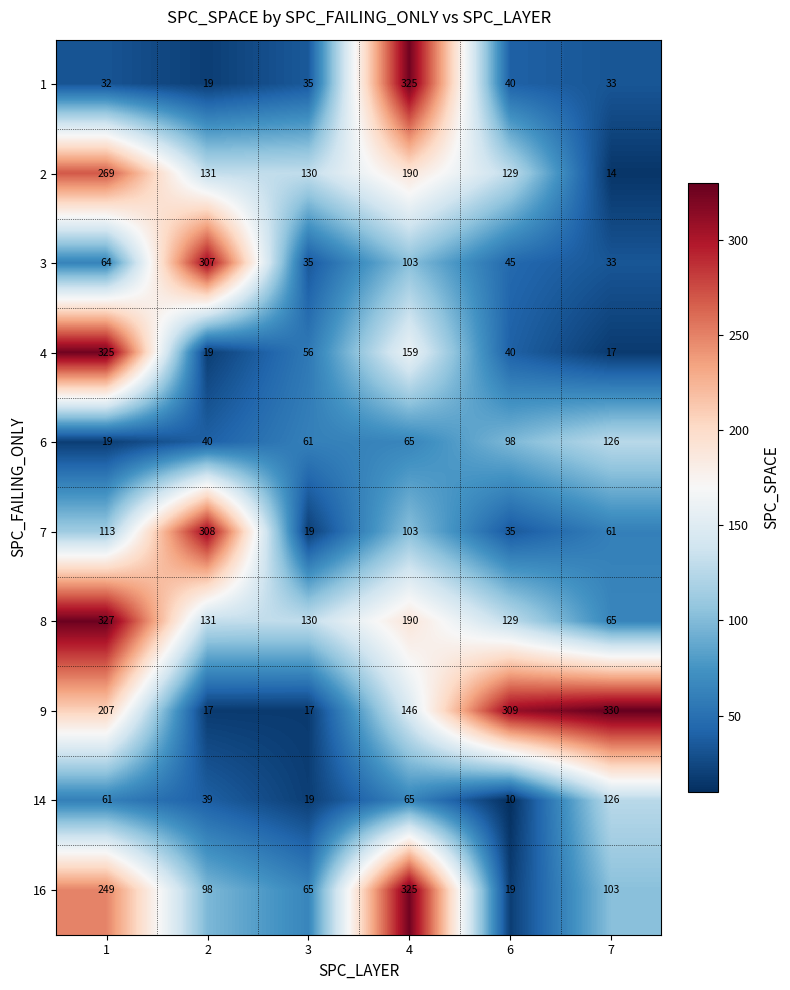

Which series has the largest total across all categories?

9